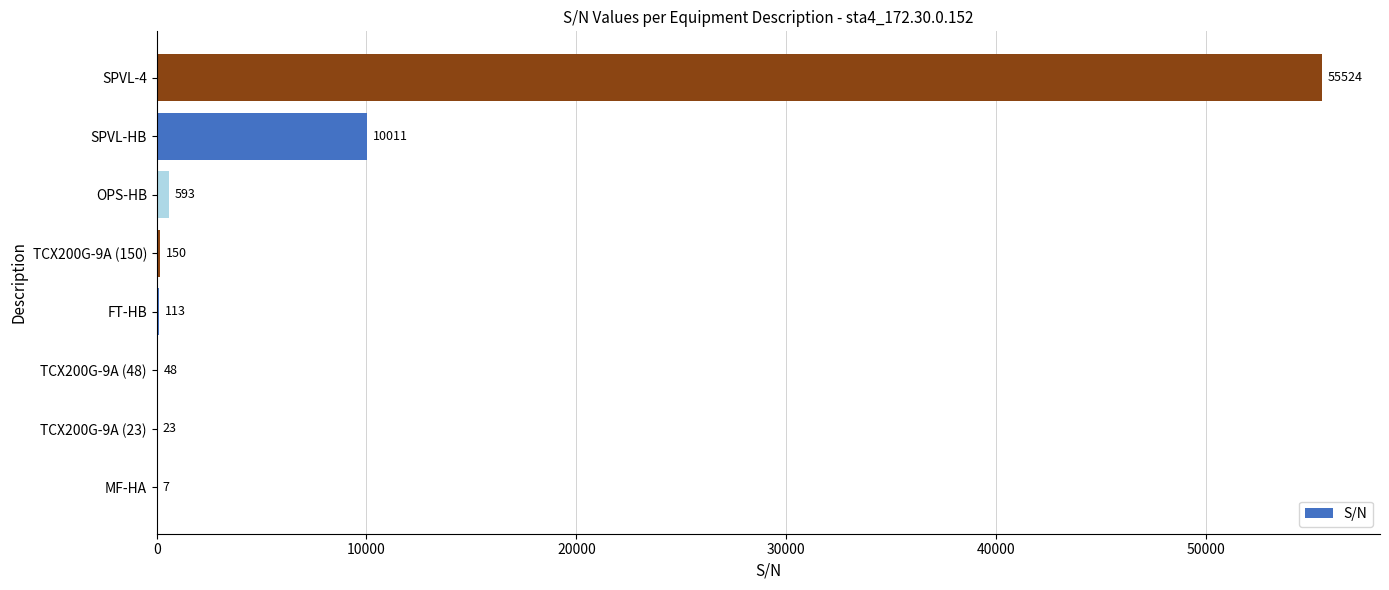

Which has a higher value, SPVL-4 or SPVL-HB?

SPVL-4